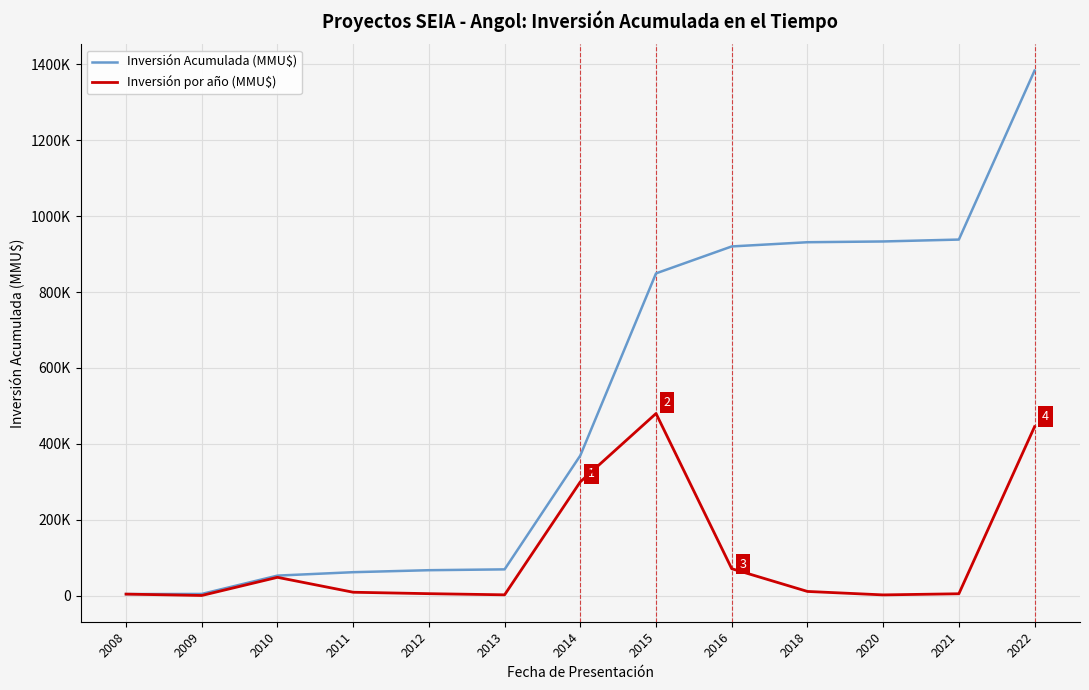

What is the value of the Inversión por año (MMU$) point at the 6th from the left?

2210